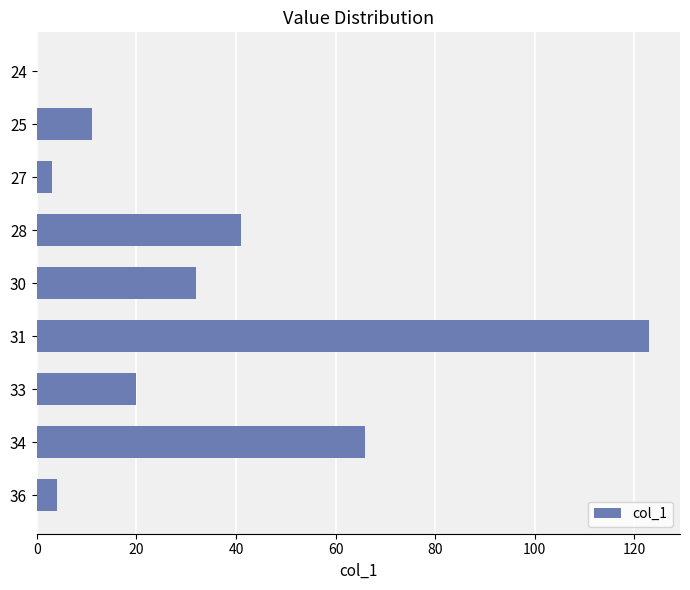

What is the sum of the values at 36 and 24?

4